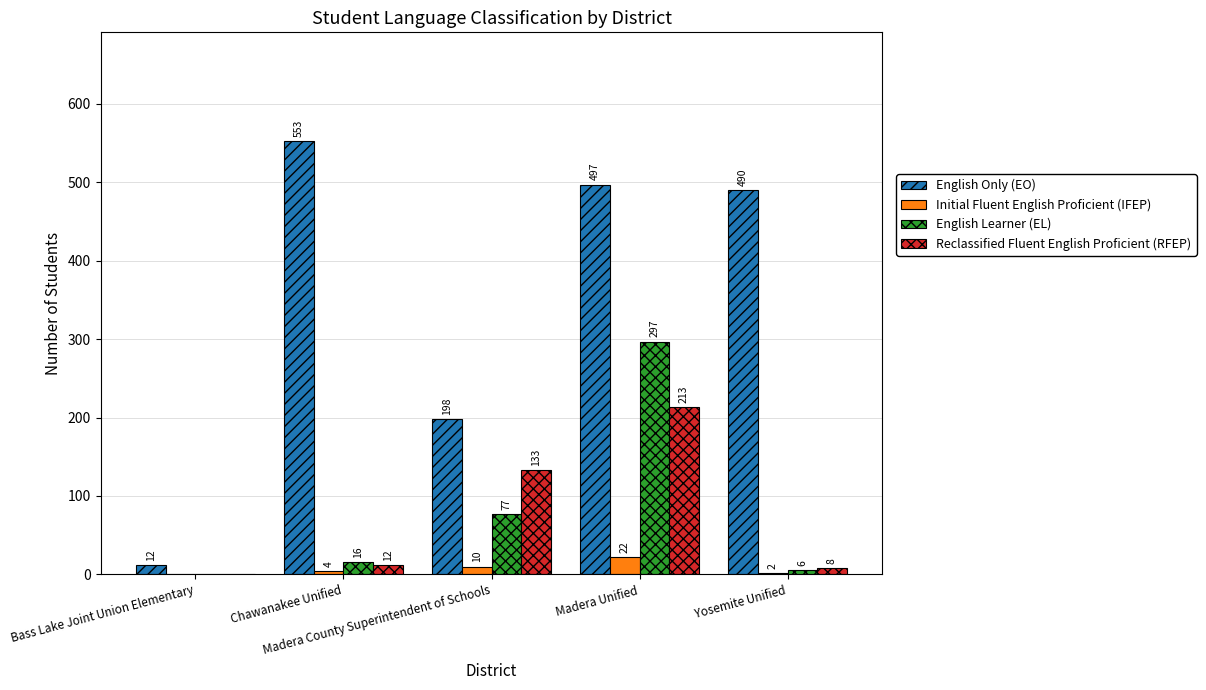

Which category has the highest value across all series?

Chawanakee Unified